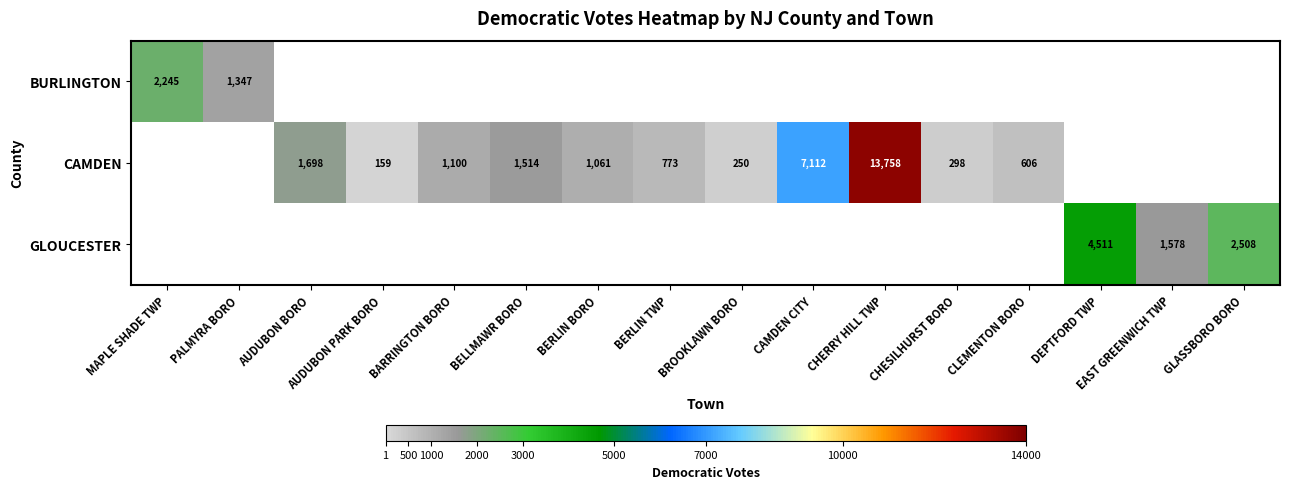

Is it true that CAMDEN equals 1061 at BERLIN BORO?

True